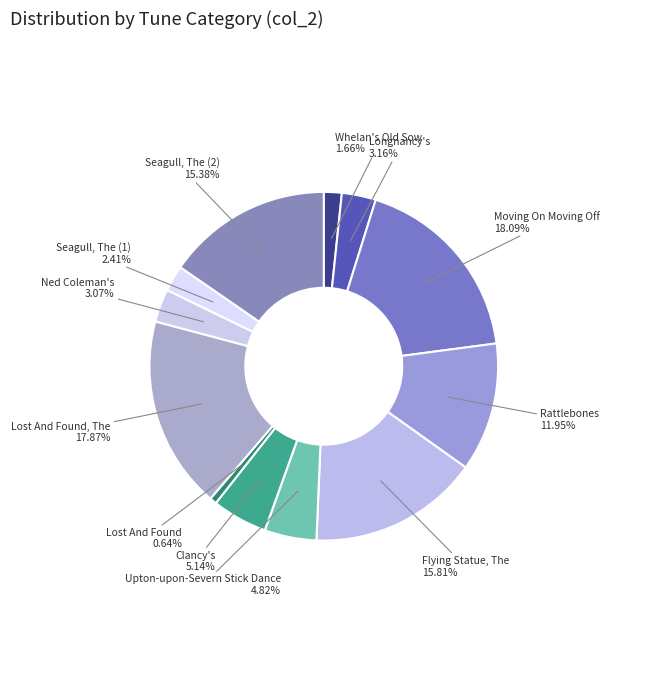

Rank the categories by value from lowest to highest.

Lost And Found, Whelan's Old Sow, Seagull, The (1), Ned Coleman's, Longnancy's, Upton-upon-Severn Stick Dance, Clancy's, Rattlebones, Seagull, The (2), Flying Statue, The, Lost And Found, The, Moving On Moving Off